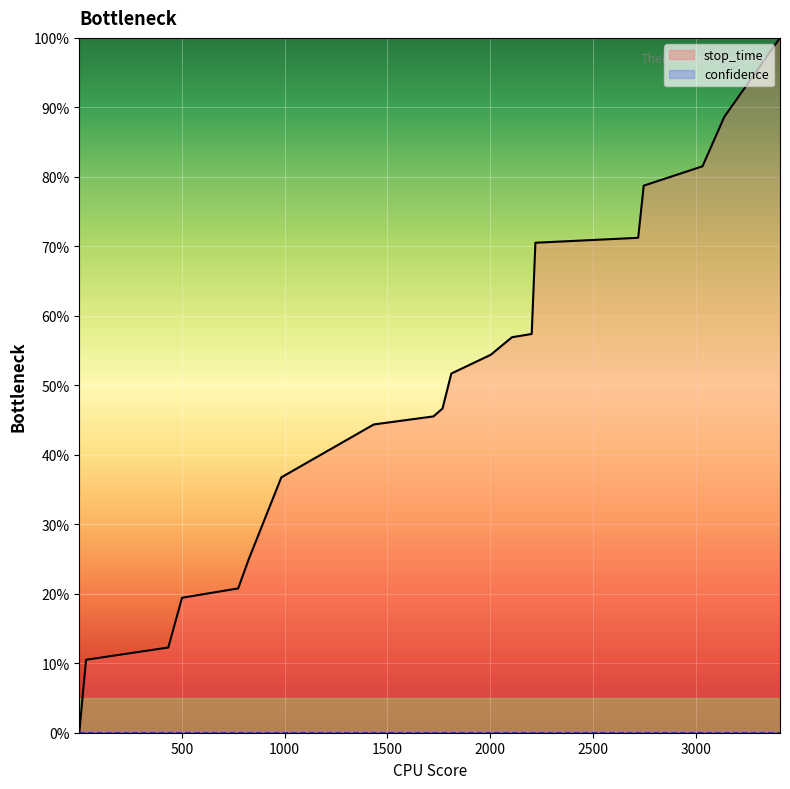

Count the number of categories in the chart.

20